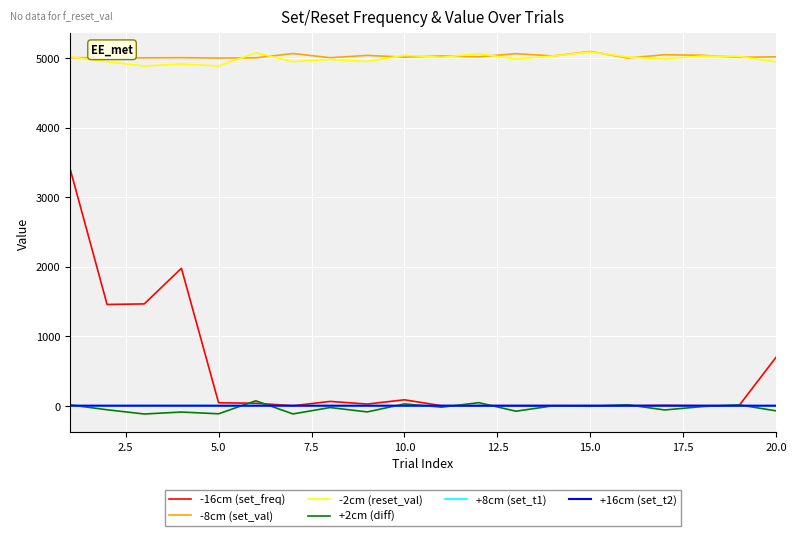

True or false: -2cm (reset_val) and -16cm (set_freq) intersect in this chart.

False